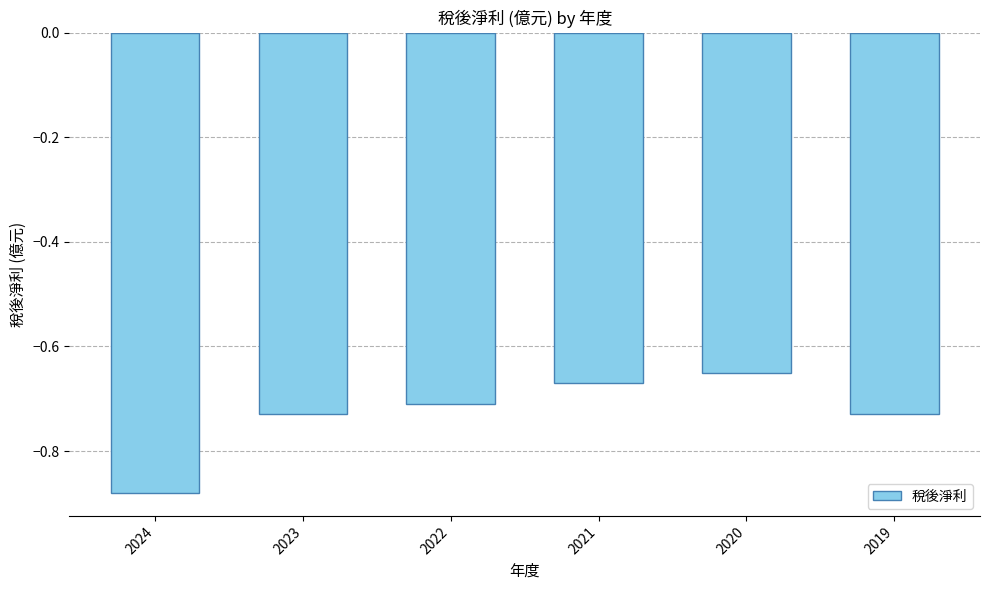

What is the difference between the second highest and second lowest values?

0.1